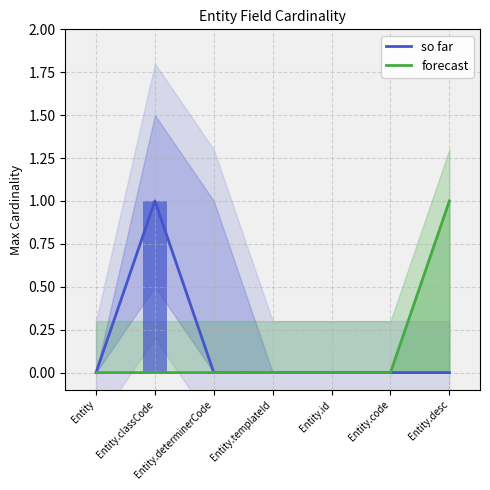

What is the sum of all forecast values?

1